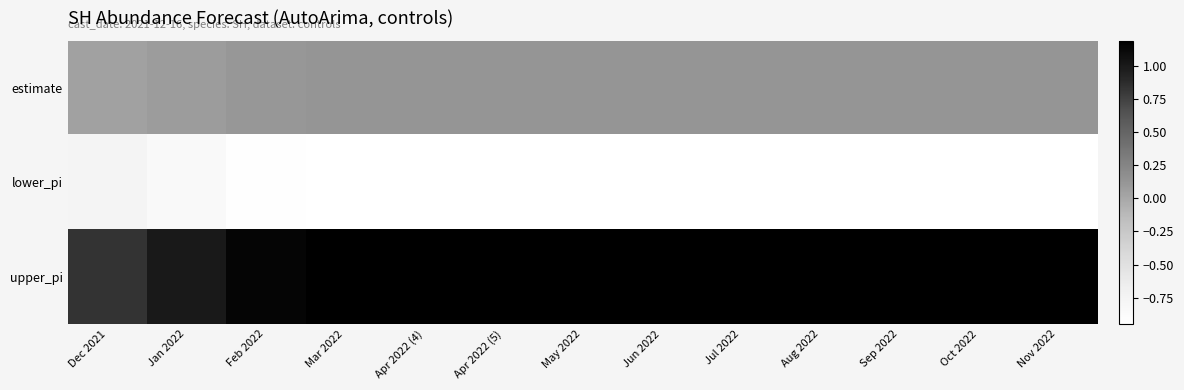

Between Apr 2022 (5) and Jan 2022, which is larger?

Apr 2022 (5)